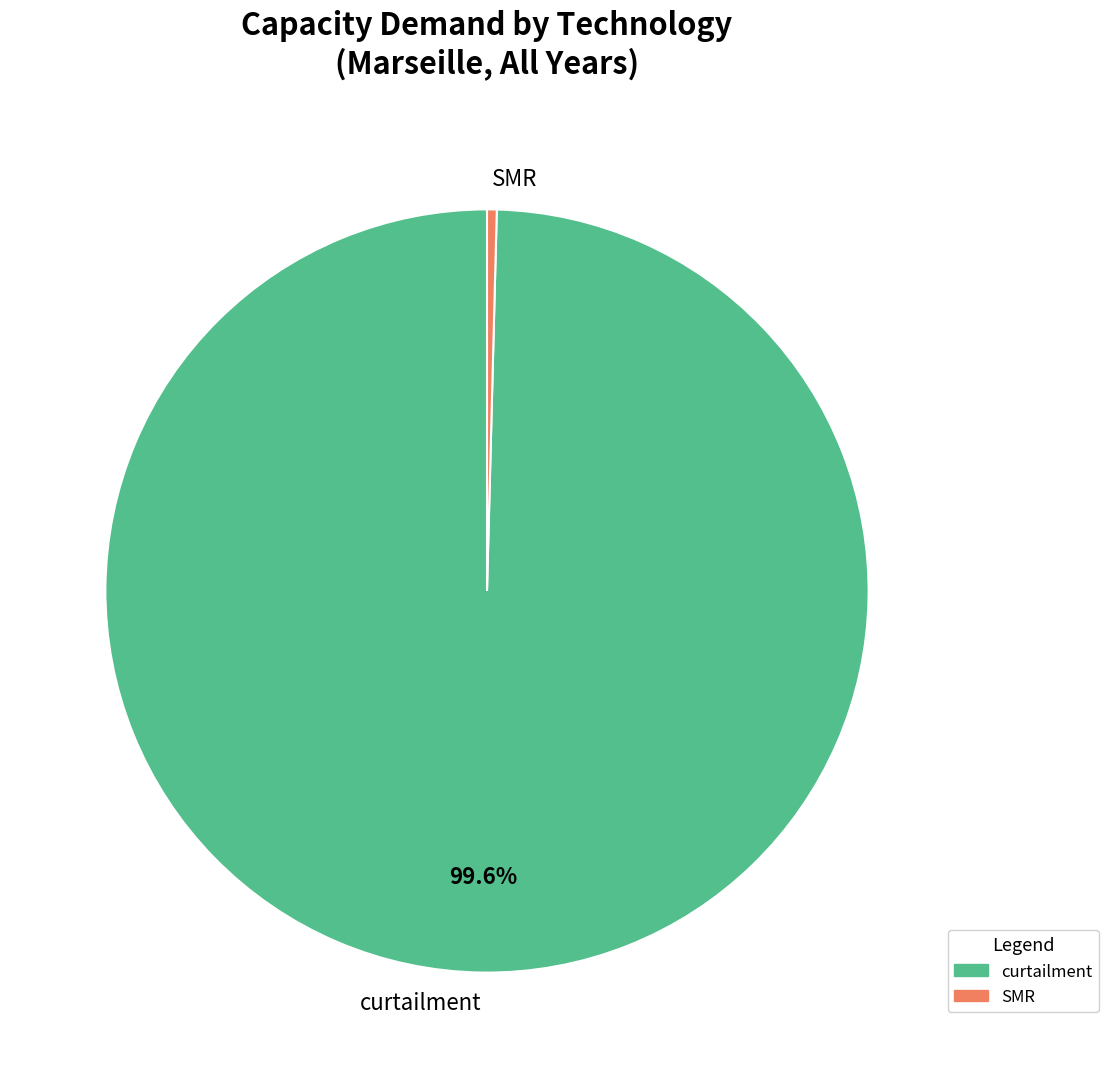

How many slices are in this pie chart?

2